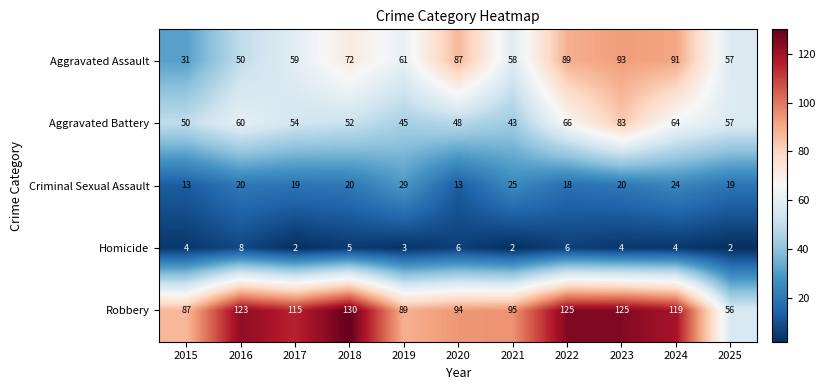

What is the difference between the Aggravated Battery values at 2019 and 2025?

12